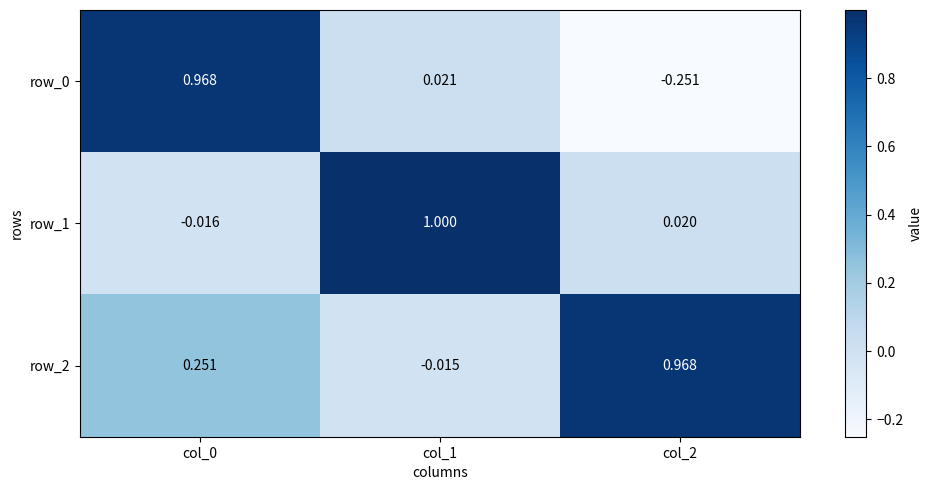

What is the difference between the second highest and minimum values in the row_2 series?

0.3